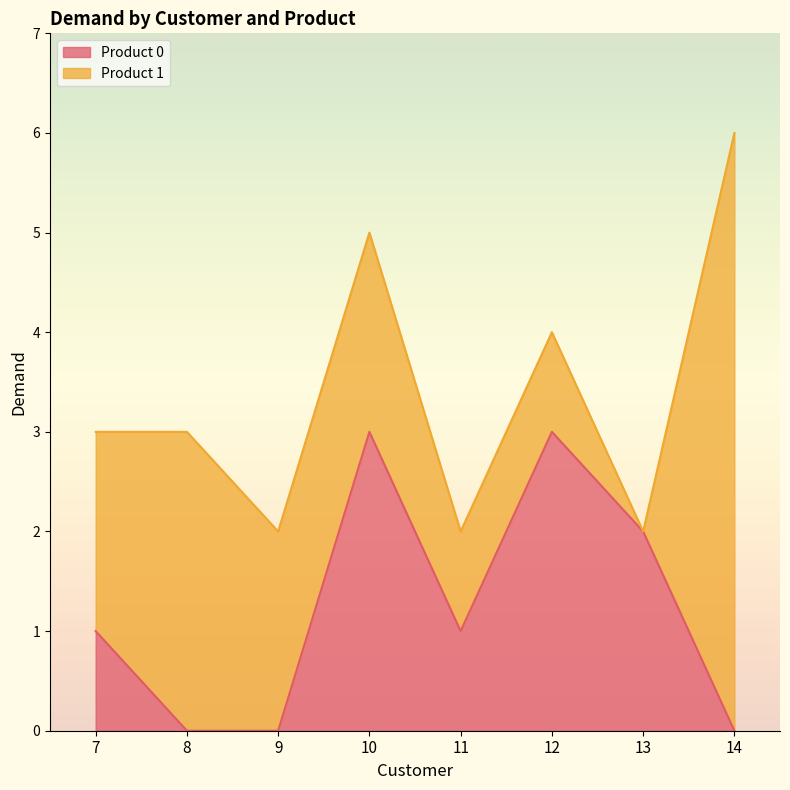

The chart shows a value of 0 at 8. True or false?

True